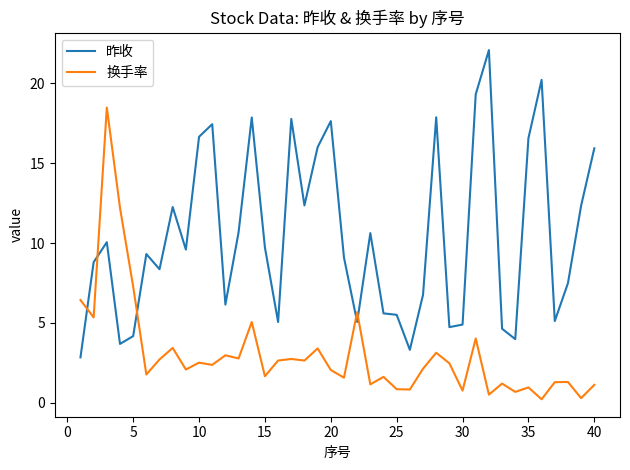

Which series has the largest total across all categories?

昨收